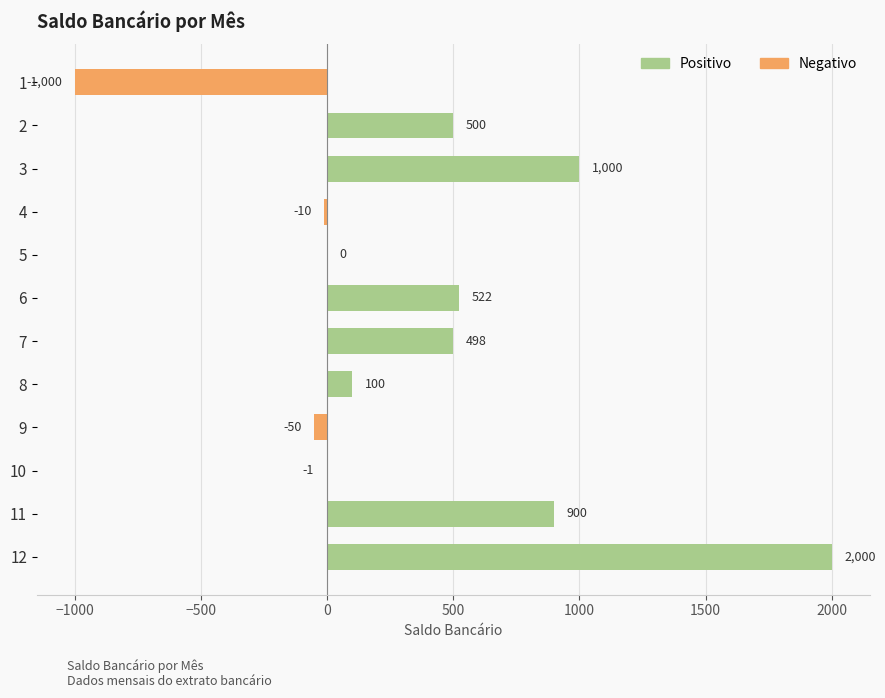

Reading top to bottom, what are all the values shown in this chart?

1=-1000	2=500	3=1000	4=-10	5=0	6=522	7=498	8=100	9=-50	10=-1	11=900	12=2000